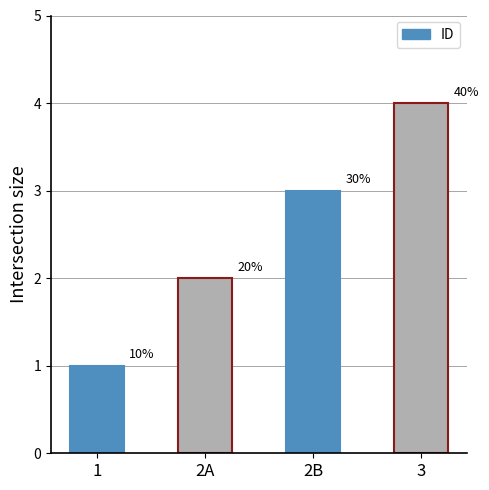

What is the difference between the second highest and minimum values?

2